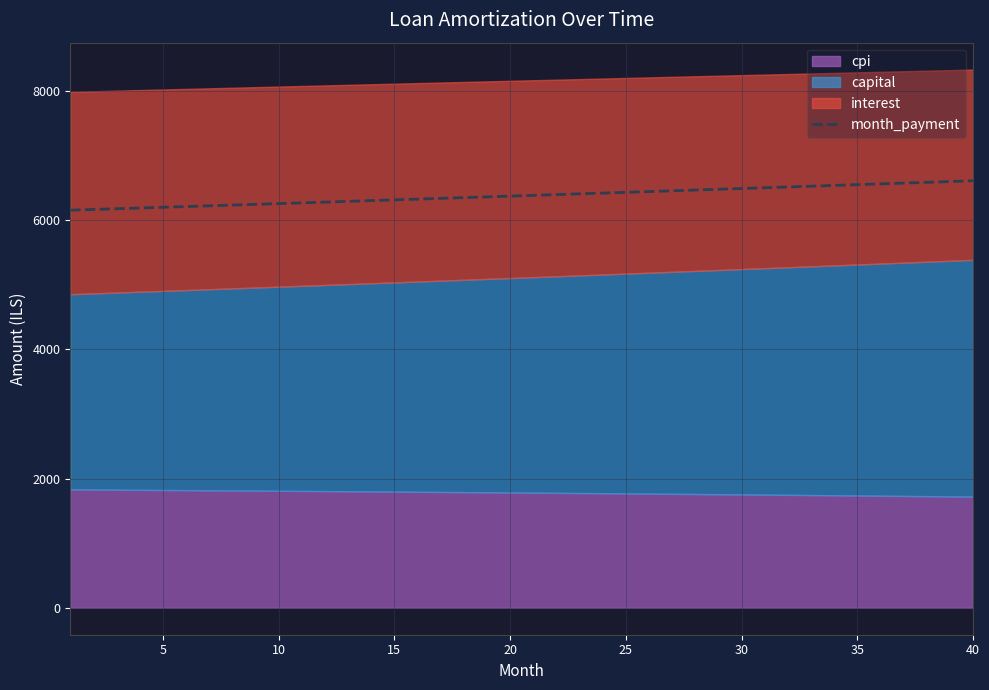

How many lines are shown in the chart?

1